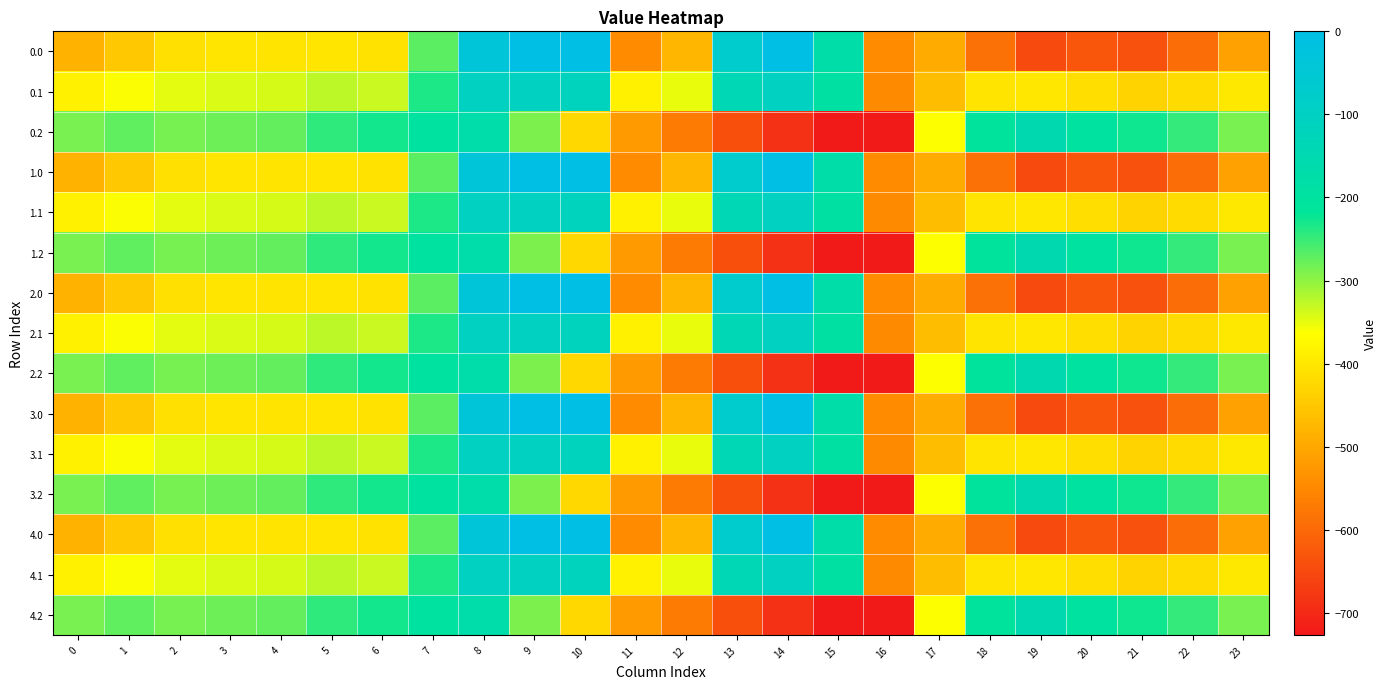

Reading left to right, extract all data points from this chart.

0.0: 0=-482.0	1=-449.5	2=-410.3	3=-404.4	4=-404.9	5=-403.8	6=-408.0	7=-270.7	8=-35.0	9=0.0	10=0.0	11=-544.3	12=-477.2	13=-70.2	14=-0.3	15=-172.8	16=-545.4	17=-494.8	18=-586.7	19=-649.2	20=-629.9	21=-638.4	22=-592.3	23=-511.3
0.1: 0=-384.6	1=-361.1	2=-347.9	3=-342.7	4=-339.6	5=-325.7	6=-332.2	7=-234.9	8=-102.3	9=-104.8	10=-114.0	11=-384.7	12=-350.8	13=-141.2	14=-105.5	15=-190.4	16=-547.3	17=-466.6	18=-405.4	19=-400.2	20=-414.5	21=-432.4	22=-419.9	23=-399.4
0.2: 0=-287.1	1=-272.7	2=-285.5	3=-281.0	4=-274.4	5=-245.0	6=-228.8	7=-199.0	8=-169.5	9=-288.5	10=-423.5	11=-520.6	12=-571.2	13=-640.4	14=-687.4	15=-725.8	16=-726.6	17=-362.4	18=-210.0	19=-151.0	20=-199.2	21=-226.4	22=-247.4	23=-287.5
1.0: 0=-482.0	1=-449.5	2=-410.3	3=-404.4	4=-404.9	5=-403.8	6=-408.0	7=-270.7	8=-35.0	9=0.0	10=0.0	11=-544.3	12=-477.2	13=-70.2	14=-0.3	15=-172.8	16=-545.4	17=-494.8	18=-586.7	19=-649.2	20=-629.9	21=-638.4	22=-592.3	23=-511.3
1.1: 0=-384.6	1=-361.1	2=-347.9	3=-342.7	4=-339.6	5=-325.7	6=-332.2	7=-234.9	8=-102.3	9=-104.8	10=-114.0	11=-384.7	12=-350.8	13=-141.2	14=-105.5	15=-190.4	16=-547.3	17=-466.6	18=-405.4	19=-400.2	20=-414.5	21=-432.4	22=-419.9	23=-399.4
1.2: 0=-287.1	1=-272.7	2=-285.5	3=-281.0	4=-274.4	5=-245.0	6=-228.8	7=-199.0	8=-169.5	9=-288.5	10=-423.5	11=-520.6	12=-571.2	13=-640.4	14=-687.4	15=-725.8	16=-726.6	17=-362.4	18=-210.0	19=-151.0	20=-199.2	21=-226.4	22=-247.4	23=-287.5
2.0: 0=-482.0	1=-449.5	2=-410.3	3=-404.4	4=-404.9	5=-403.8	6=-408.0	7=-270.7	8=-35.0	9=0.0	10=0.0	11=-544.3	12=-477.2	13=-70.2	14=-0.3	15=-172.8	16=-545.4	17=-494.8	18=-586.7	19=-649.2	20=-629.9	21=-638.4	22=-592.3	23=-511.3
2.1: 0=-384.6	1=-361.1	2=-347.9	3=-342.7	4=-339.6	5=-325.7	6=-332.2	7=-234.9	8=-102.3	9=-104.8	10=-114.0	11=-384.7	12=-350.8	13=-141.2	14=-105.5	15=-190.4	16=-547.3	17=-466.6	18=-405.4	19=-400.2	20=-414.5	21=-432.4	22=-419.9	23=-399.4
2.2: 0=-287.1	1=-272.7	2=-285.5	3=-281.0	4=-274.4	5=-245.0	6=-228.8	7=-199.0	8=-169.5	9=-288.5	10=-423.5	11=-520.6	12=-571.2	13=-640.4	14=-687.4	15=-725.8	16=-726.6	17=-362.4	18=-210.0	19=-151.0	20=-199.2	21=-226.4	22=-247.4	23=-287.5
3.0: 0=-482.0	1=-449.5	2=-410.3	3=-404.4	4=-404.9	5=-403.8	6=-408.0	7=-270.7	8=-35.0	9=0.0	10=0.0	11=-544.3	12=-477.2	13=-70.2	14=-0.3	15=-172.8	16=-545.4	17=-494.8	18=-586.7	19=-649.2	20=-629.9	21=-638.4	22=-592.3	23=-511.3
3.1: 0=-384.6	1=-361.1	2=-347.9	3=-342.7	4=-339.6	5=-325.7	6=-332.2	7=-234.9	8=-102.3	9=-104.8	10=-114.0	11=-384.7	12=-350.8	13=-141.2	14=-105.5	15=-190.4	16=-547.3	17=-466.6	18=-405.4	19=-400.2	20=-414.5	21=-432.4	22=-419.9	23=-399.4
3.2: 0=-287.1	1=-272.7	2=-285.5	3=-281.0	4=-274.4	5=-245.0	6=-228.8	7=-199.0	8=-169.5	9=-288.5	10=-423.5	11=-520.6	12=-571.2	13=-640.4	14=-687.4	15=-725.8	16=-726.6	17=-362.4	18=-210.0	19=-151.0	20=-199.2	21=-226.4	22=-247.4	23=-287.5
4.0: 0=-482.0	1=-449.5	2=-410.3	3=-404.4	4=-404.9	5=-403.8	6=-408.0	7=-270.7	8=-35.0	9=0.0	10=0.0	11=-544.3	12=-477.2	13=-70.2	14=-0.3	15=-172.8	16=-545.4	17=-494.8	18=-586.7	19=-649.2	20=-629.9	21=-638.4	22=-592.3	23=-511.3
4.1: 0=-384.6	1=-361.1	2=-347.9	3=-342.7	4=-339.6	5=-325.7	6=-332.2	7=-234.9	8=-102.3	9=-104.8	10=-114.0	11=-384.7	12=-350.8	13=-141.2	14=-105.5	15=-190.4	16=-547.3	17=-466.6	18=-405.4	19=-400.2	20=-414.5	21=-432.4	22=-419.9	23=-399.4
4.2: 0=-287.1	1=-272.7	2=-285.5	3=-281.0	4=-274.4	5=-245.0	6=-228.8	7=-199.0	8=-169.5	9=-288.5	10=-423.5	11=-520.6	12=-571.2	13=-640.4	14=-687.4	15=-725.8	16=-726.6	17=-362.4	18=-210.0	19=-151.0	20=-199.2	21=-226.4	22=-247.4	23=-287.5